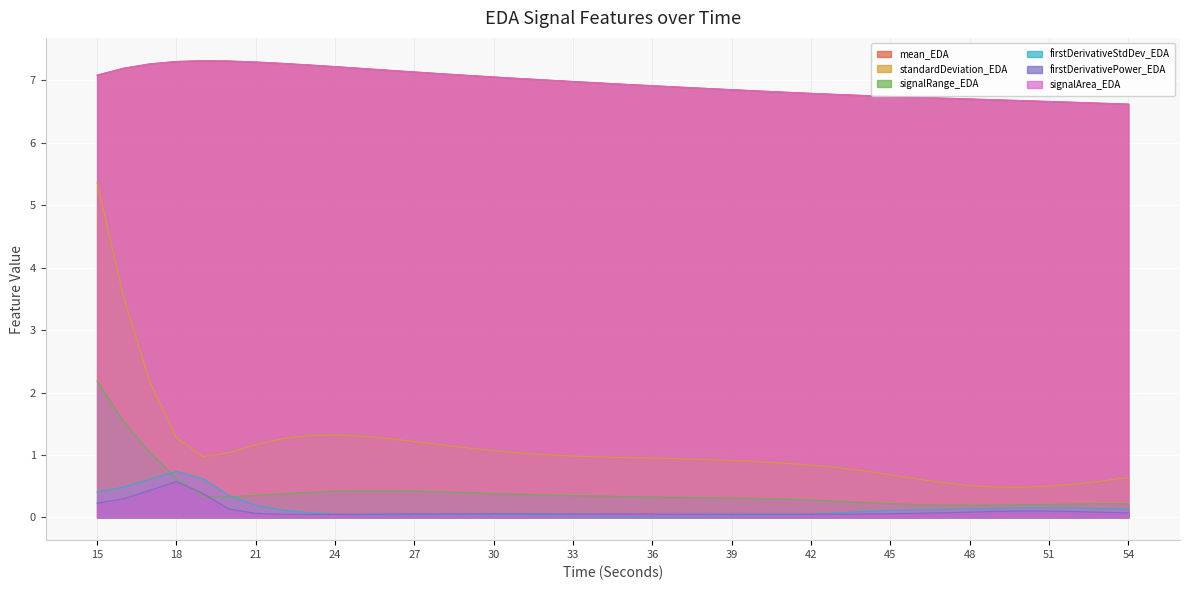

At 26, list the series in order from largest to smallest.

mean_EDA, signalArea_EDA, standardDeviation_EDA, signalRange_EDA, firstDerivativePower_EDA, firstDerivativeStdDev_EDA